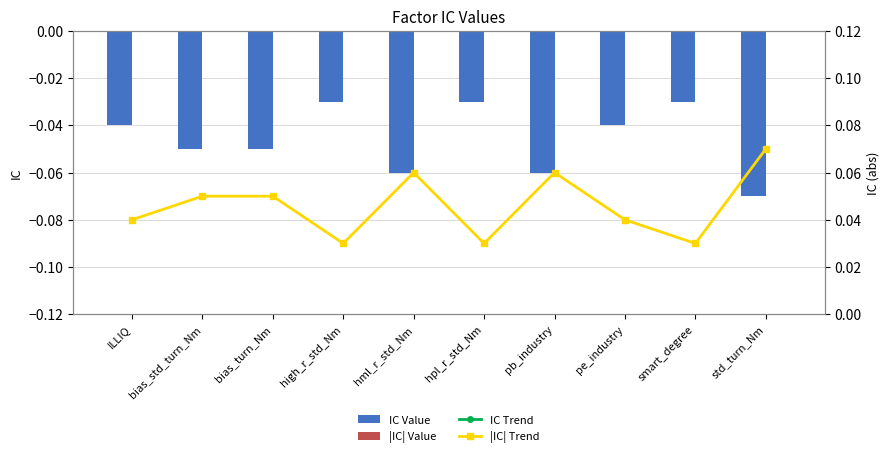

What is the maximum value shown in the chart?

0.1